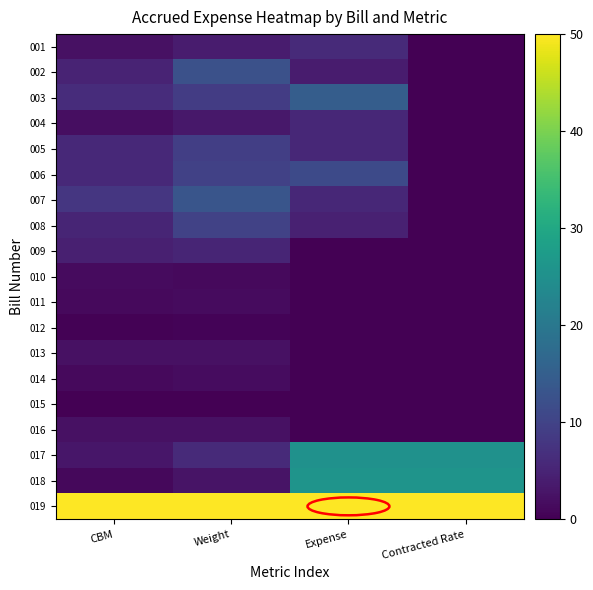

Which series has the largest total across all categories?

019